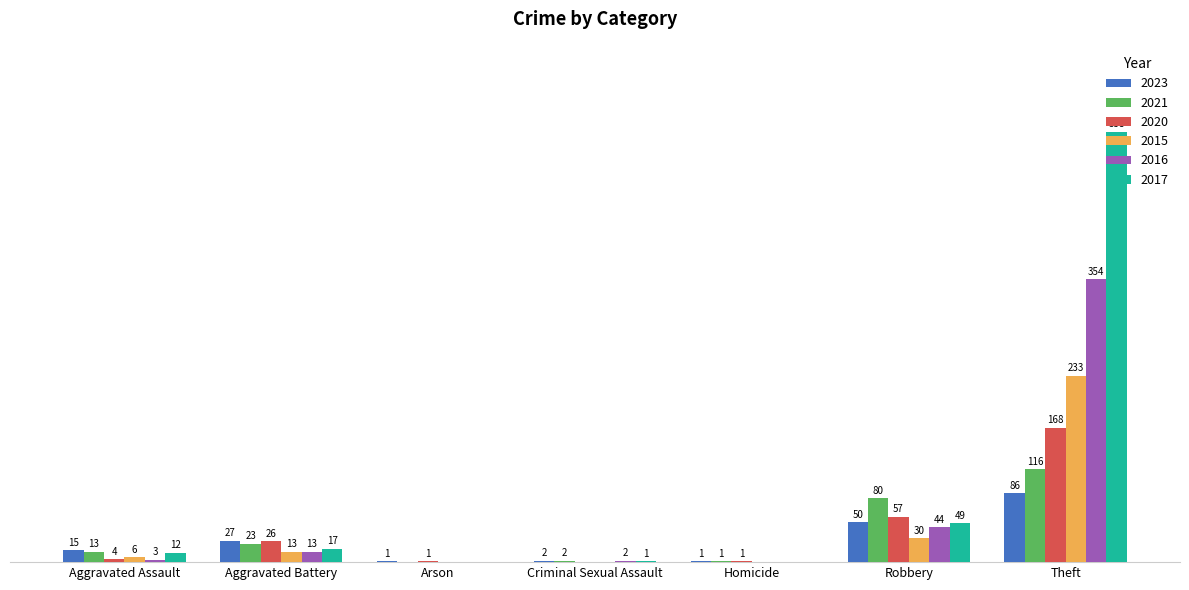

Are the bars grouped side by side (vs. stacked)?

Yes